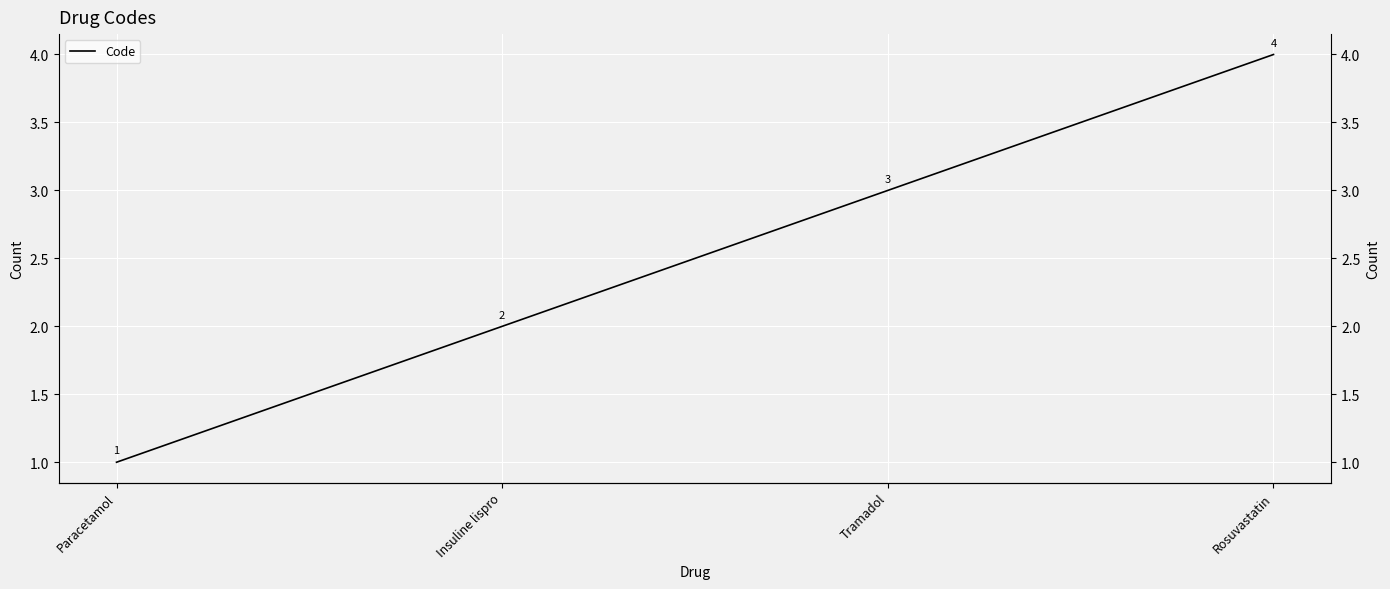

Rank the categories by value from lowest to highest.

Paracetamol, Insuline lispro, Tramadol, Rosuvastatin